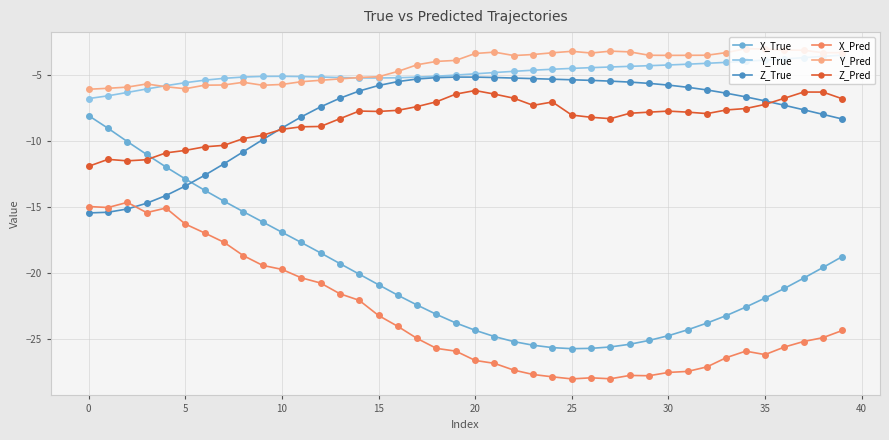

What is the greatest value displayed?

-3.0